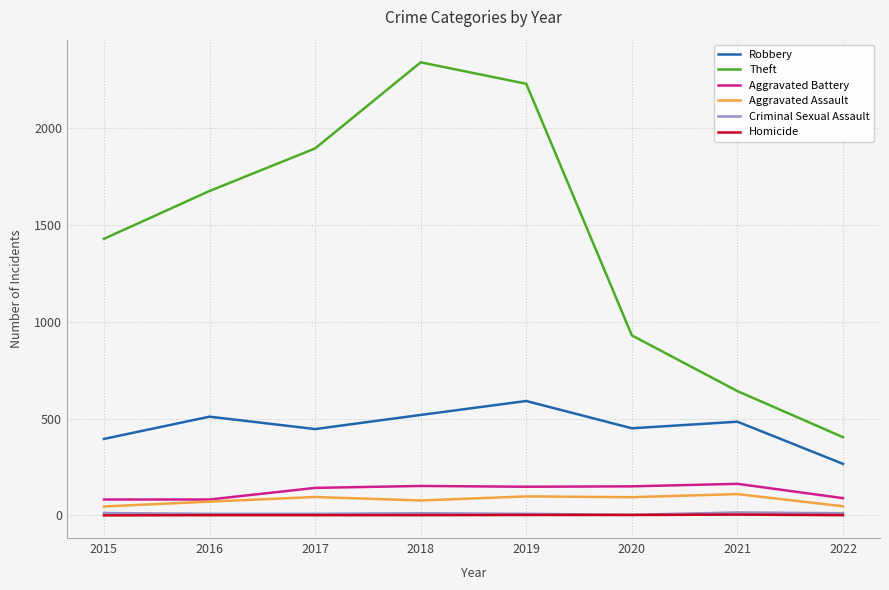

Which series has the largest total across all categories?

Theft